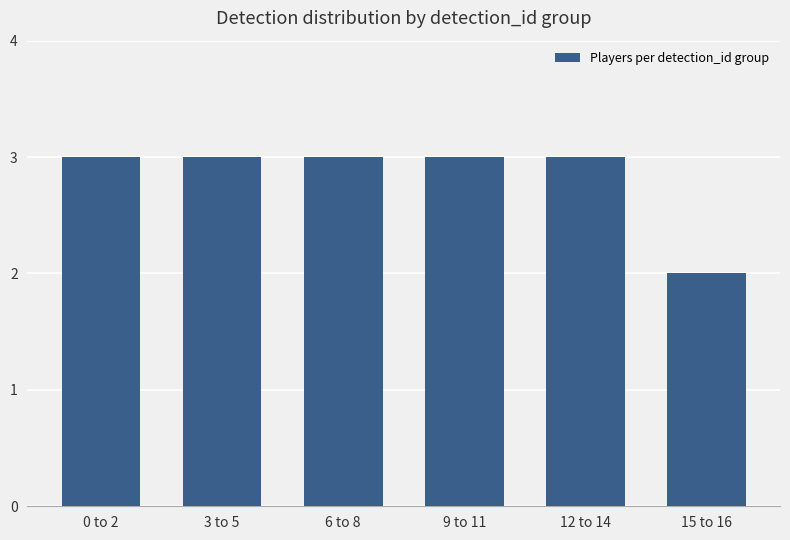

What is the label of the 2nd bar from the left?

3 to 5